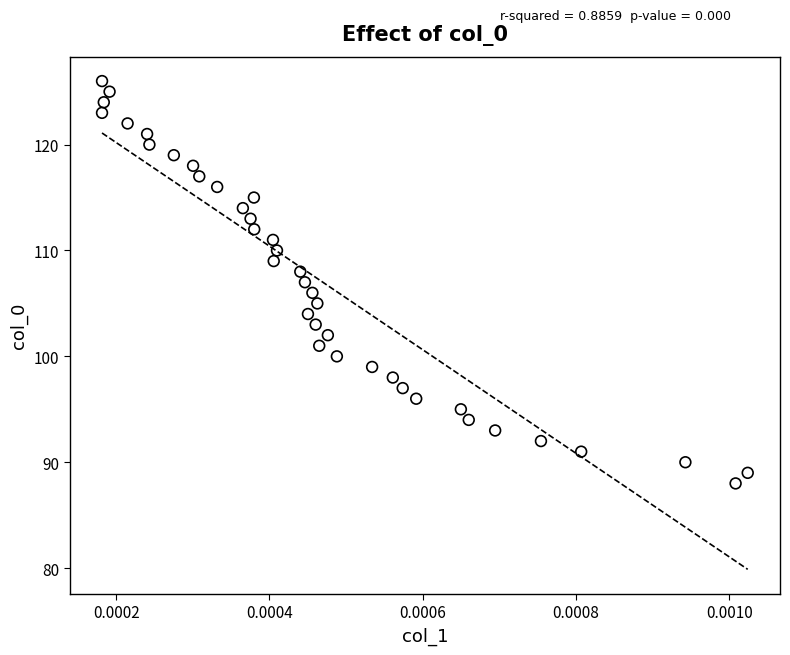

What is the range of Y values (max minus min)?

38